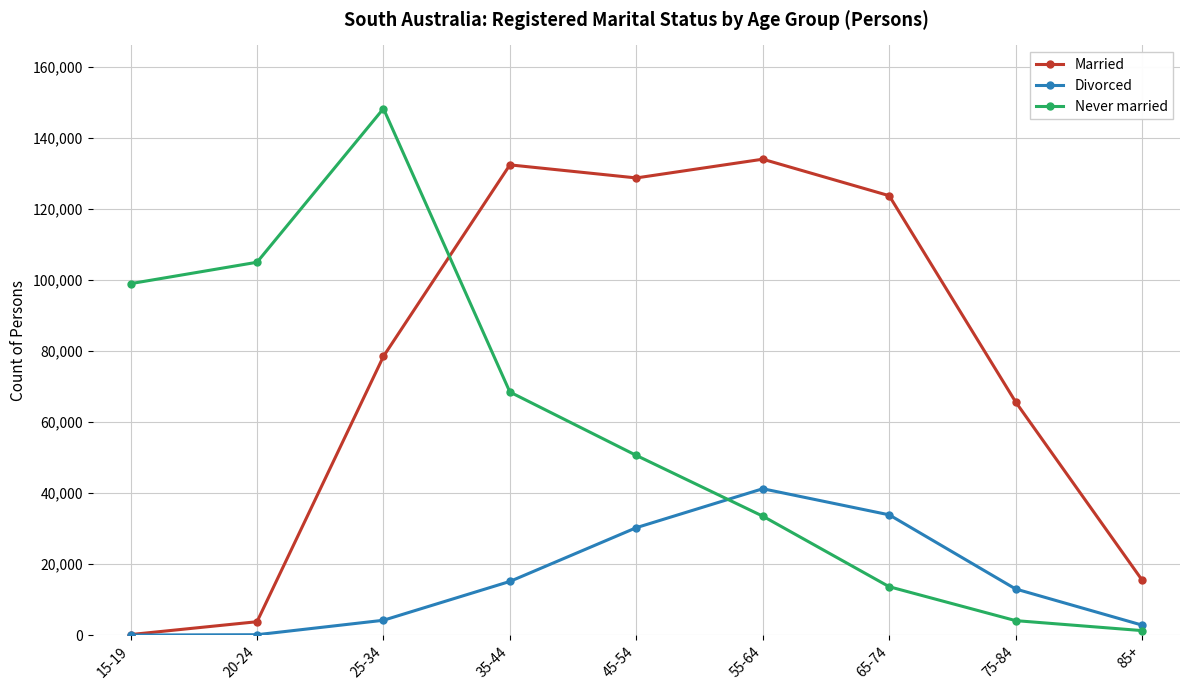

At 35-44, list the series in order from smallest to largest.

Divorced, Never married, Married